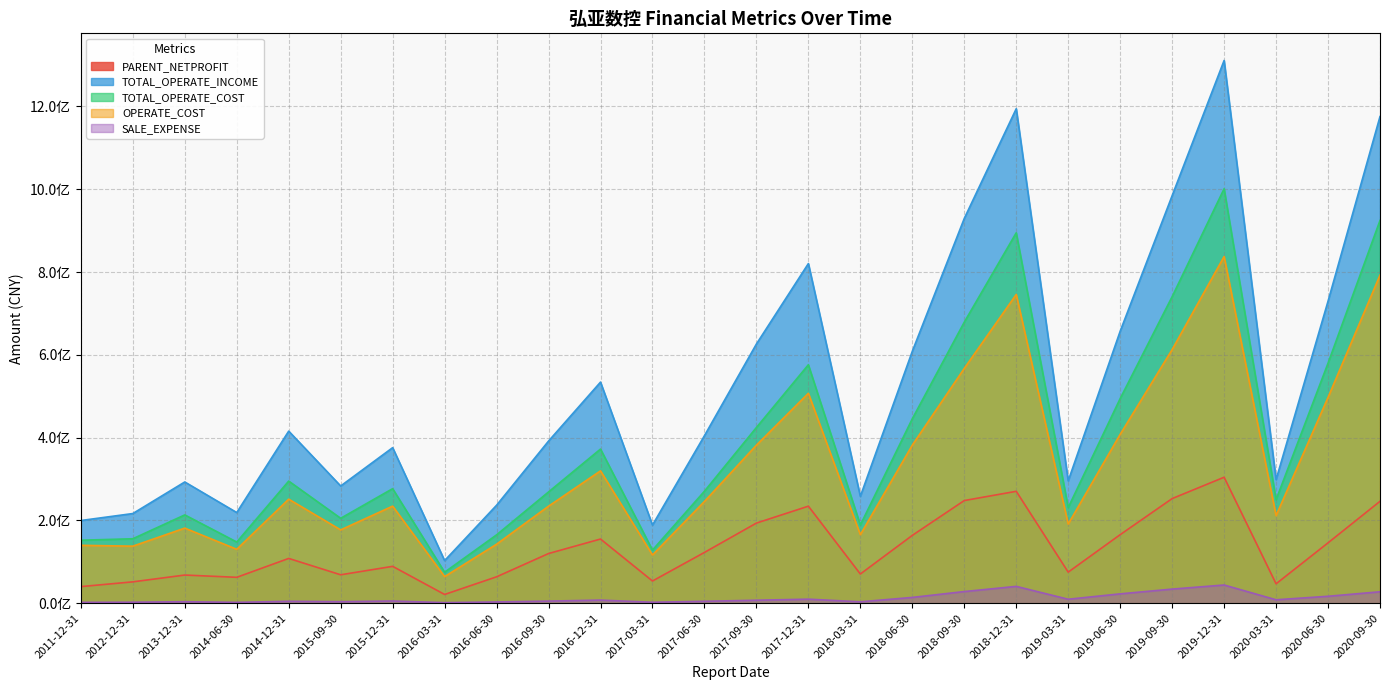

How many values in the PARENT_NETPROFIT series exceed 120069904?

13